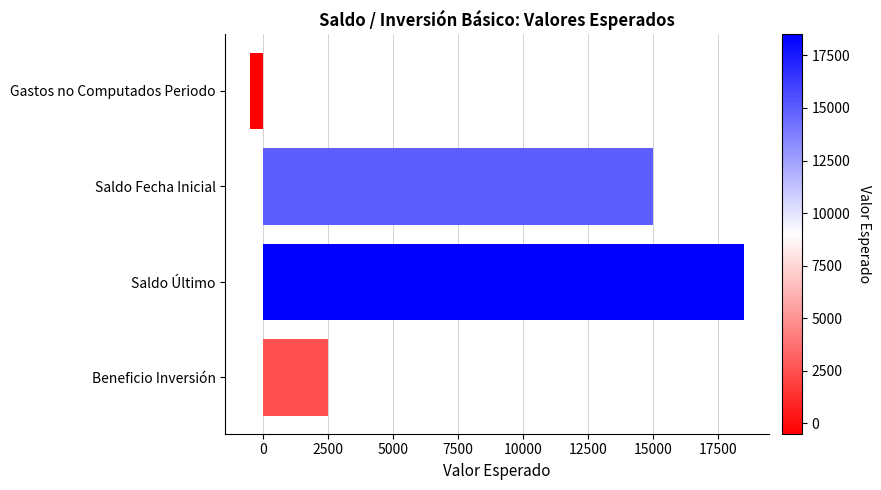

How many data points are less than 15000?

2